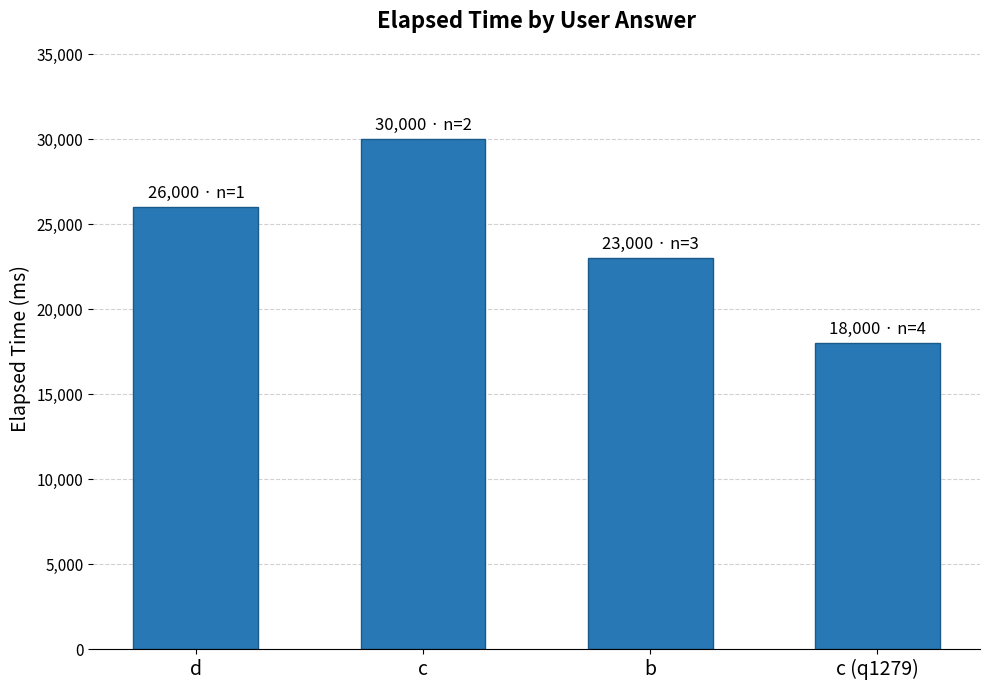

Reading left to right, what are all the values shown in this chart?

d=26000	c=30000	b=23000	c (q1279)=18000